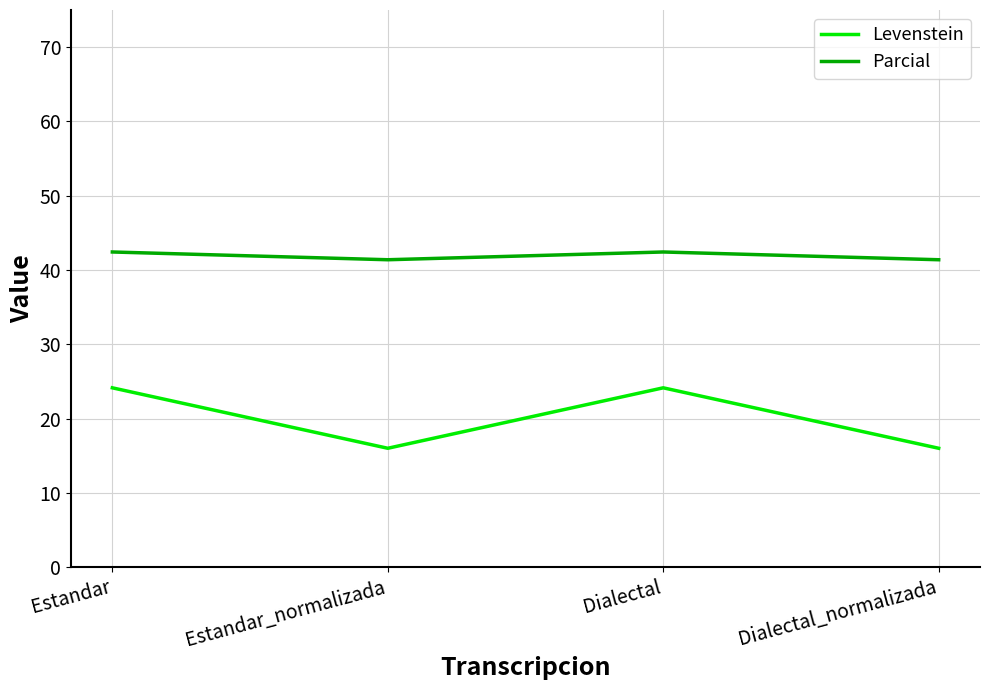

What is the approximate value of Levenstein at Dialectal_normalizada?

16.0